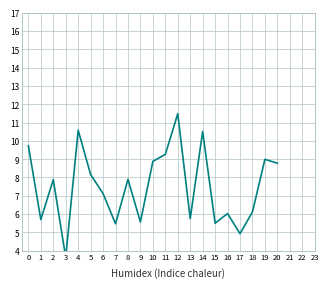

List the labels in order of value, smallest first.

3, 17, 7, 15, 9, 1, 13, 16, 18, 6, 2, 8, 5, 20, 10, 19, 11, 0, 14, 4, 12